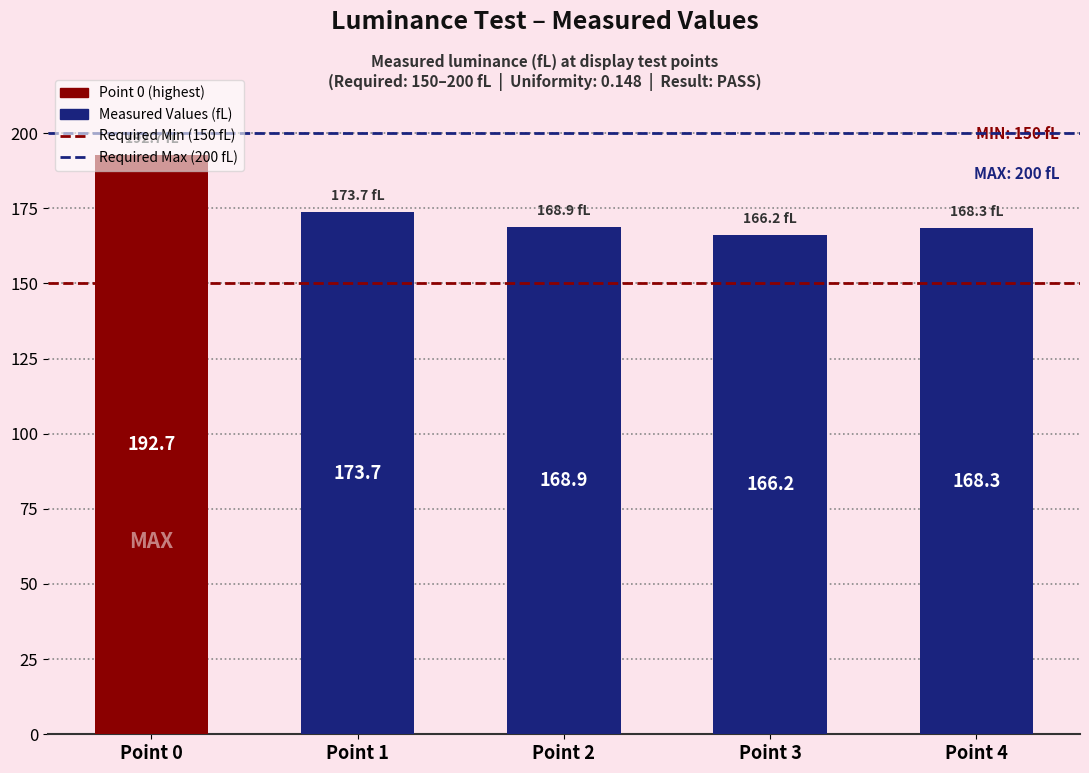

What is the difference between the maximum and minimum values?

26.5